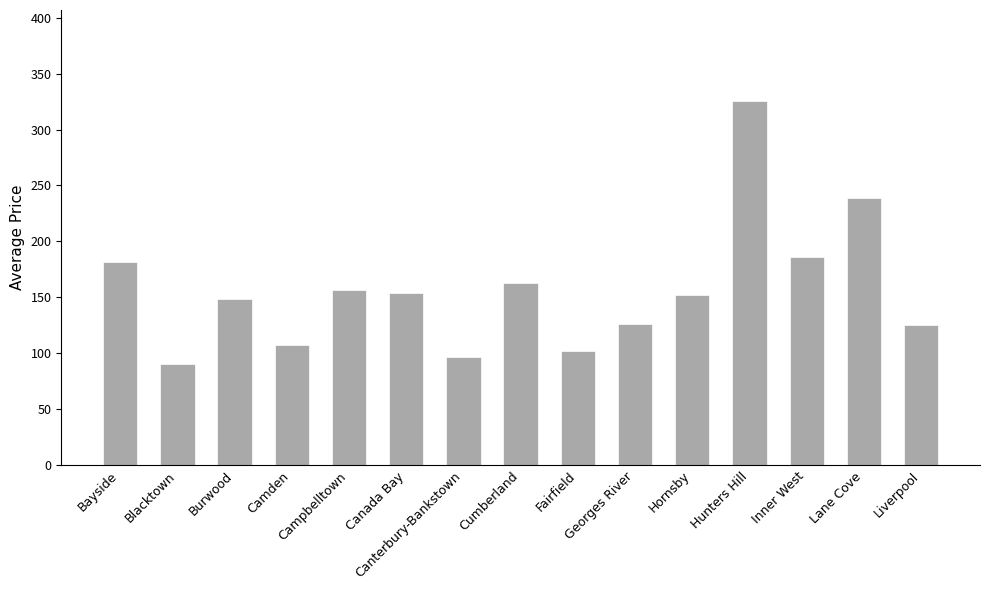

What value does the data have at Campbelltown?

156.3